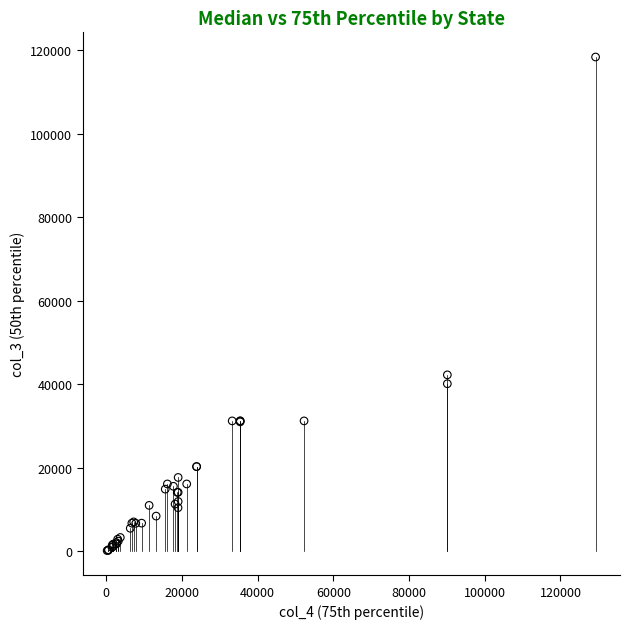

What Y value in the scatter plot is closest to 59265?

42253.0